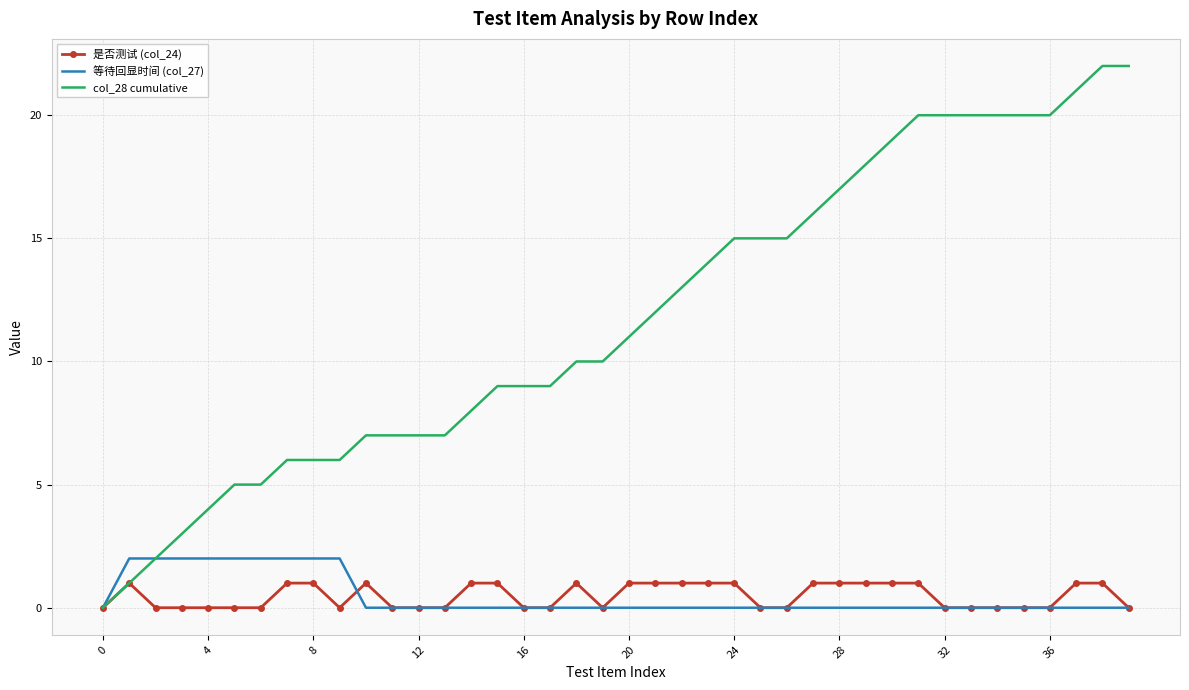

Which series has the largest range (max minus min)?

col_28 cumulative